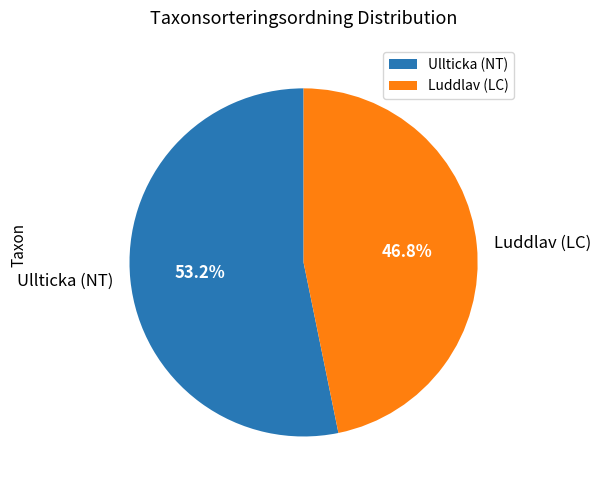

To the nearest percent, what is the average slice percentage?

50%